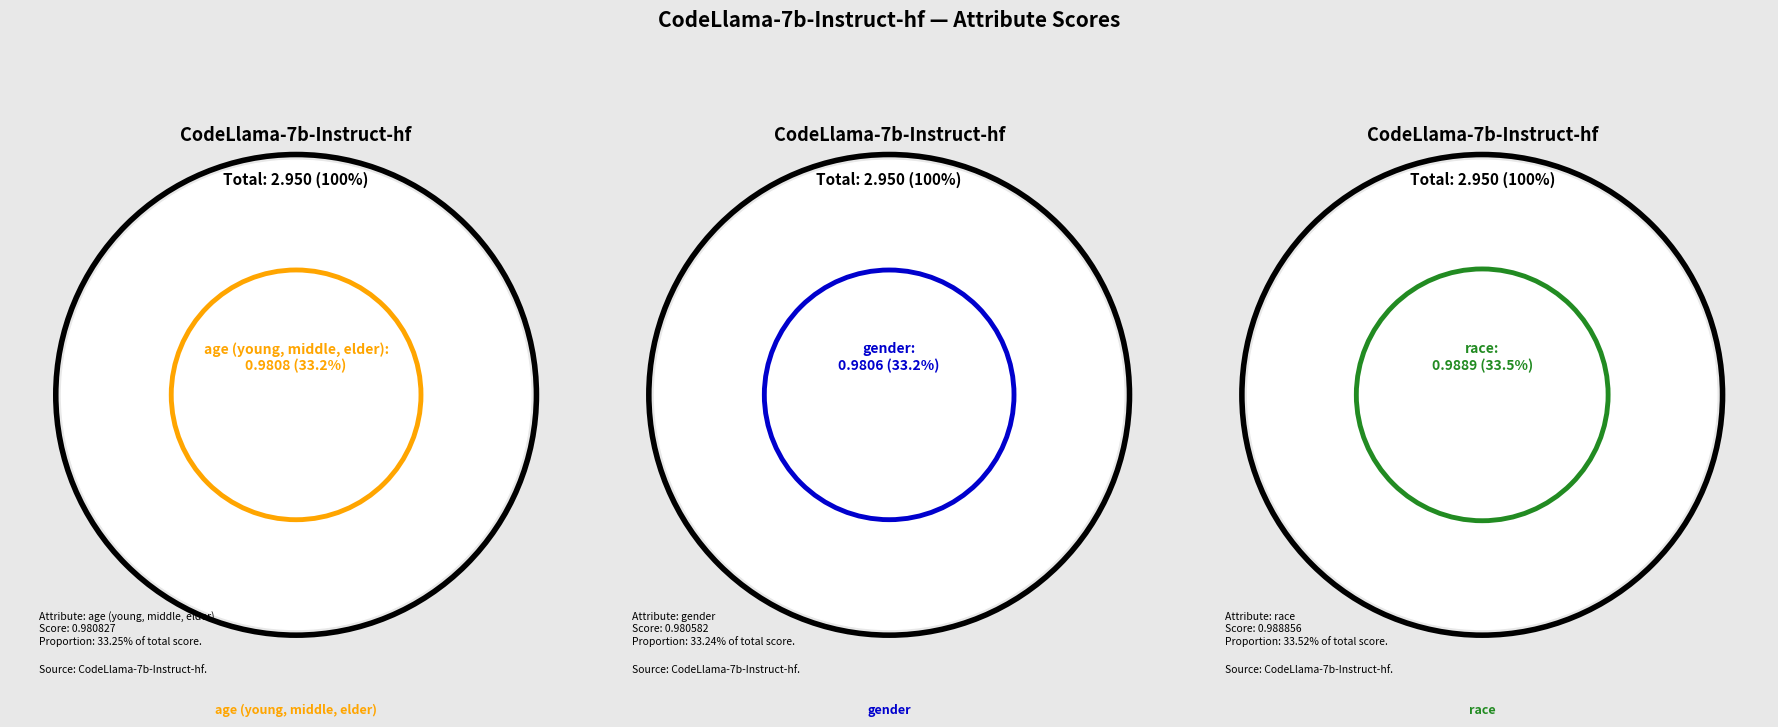

To the nearest percent, what portion does gender represent?

33%